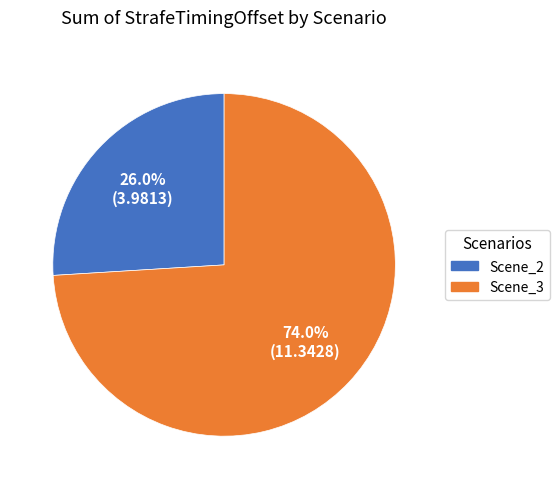

Is there a majority slice in this chart?

Yes